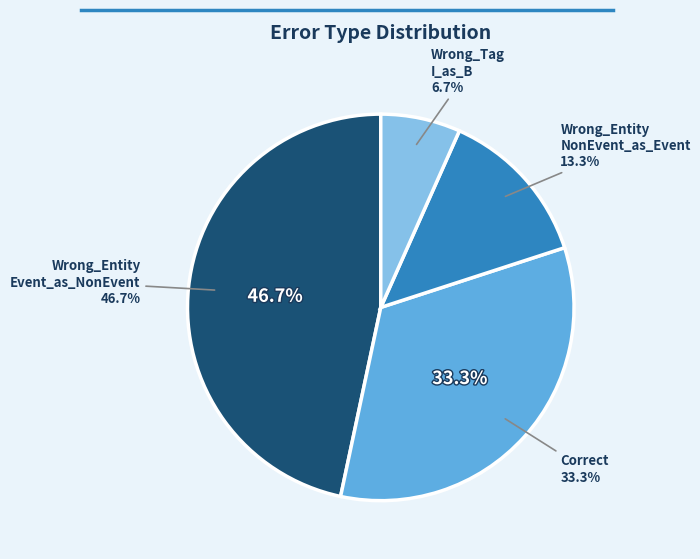

True or false: Wrong_Entity_Event_as_NonEvent accounts for 41% of the total.

False